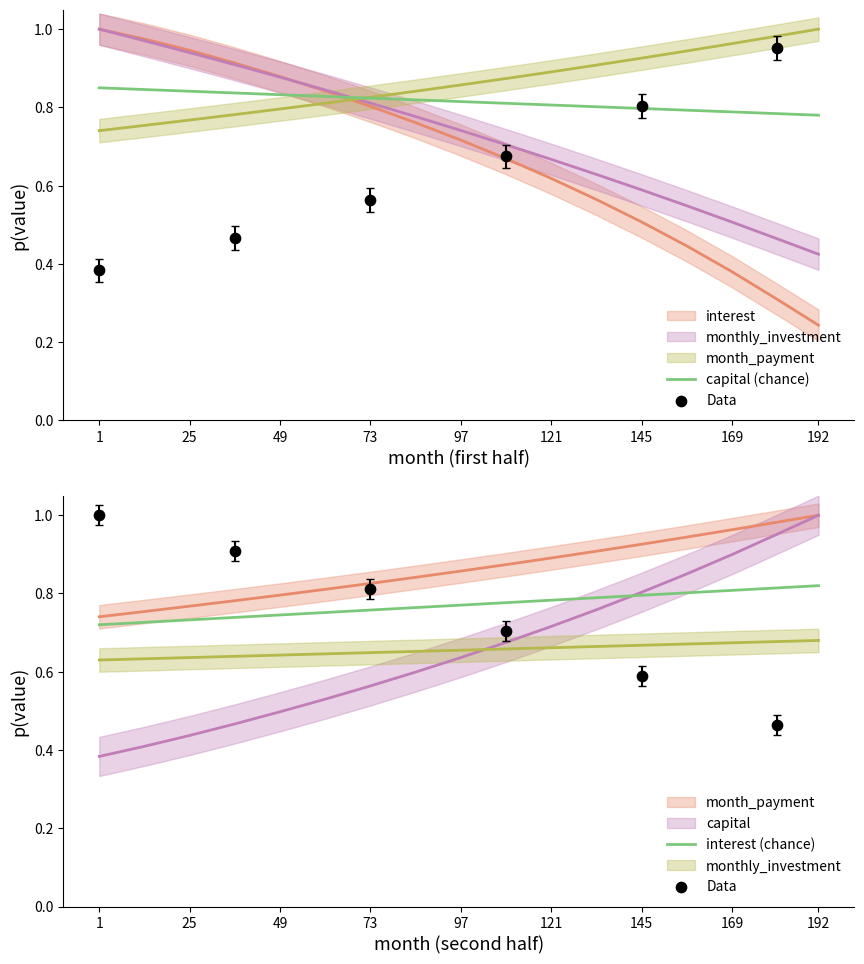

Which series has the widest spread of Y values?

interest